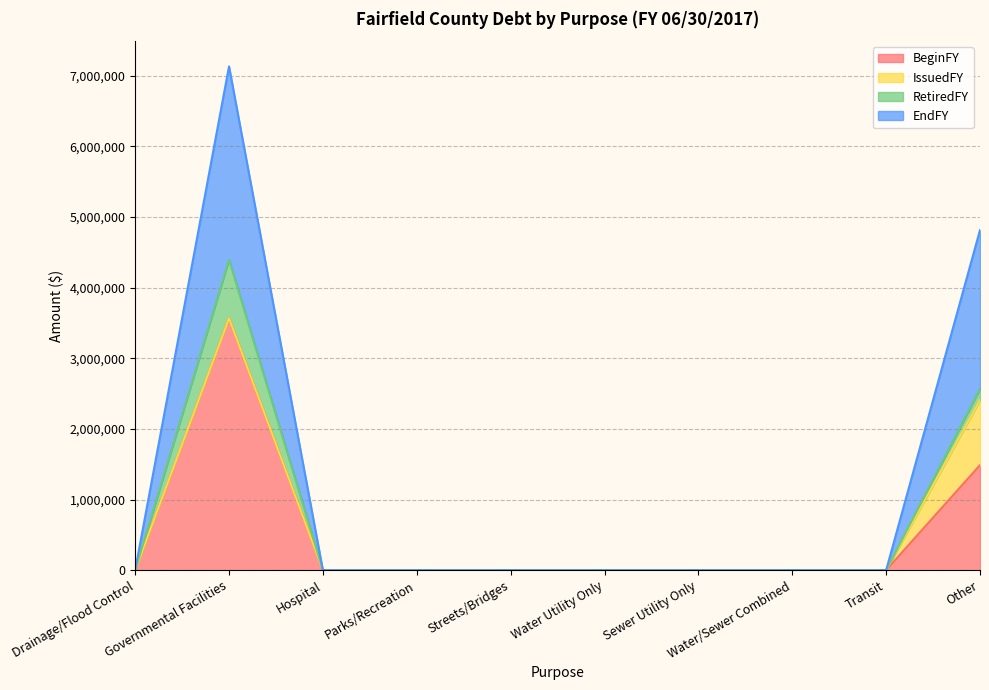

Which has a higher value, Water/Sewer Combined or Sewer Utility Only?

Water/Sewer Combined